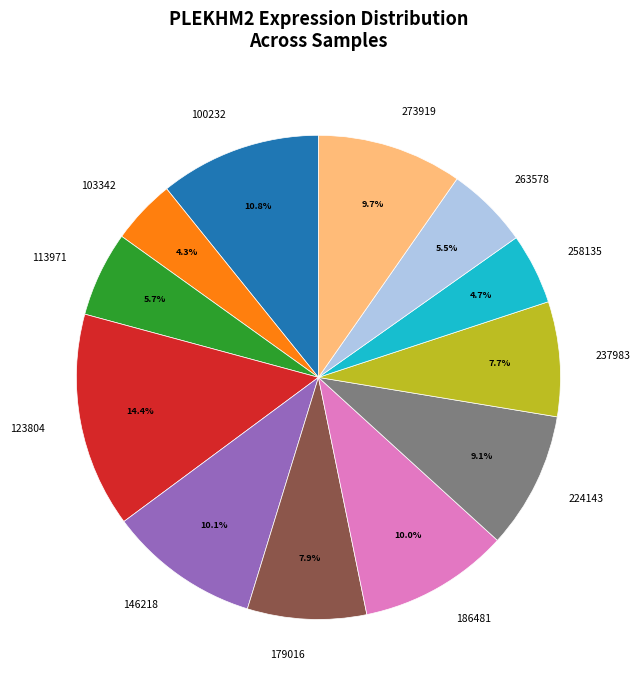

To the nearest percent, what is the difference between the largest and smallest slice percentages?

10%